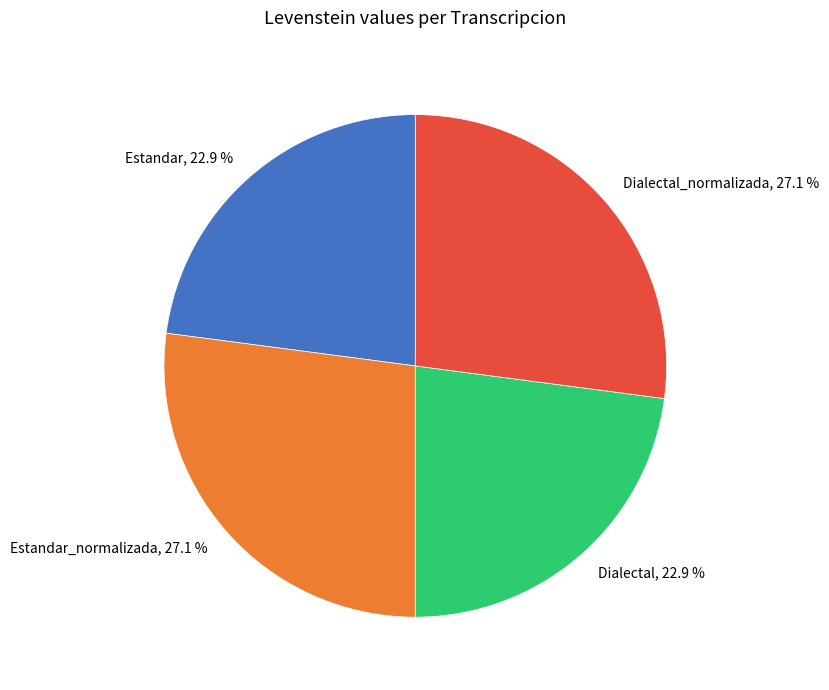

What percentage do Dialectal, 22.9 % and Estandar, 22.9 % together represent?

45.8%